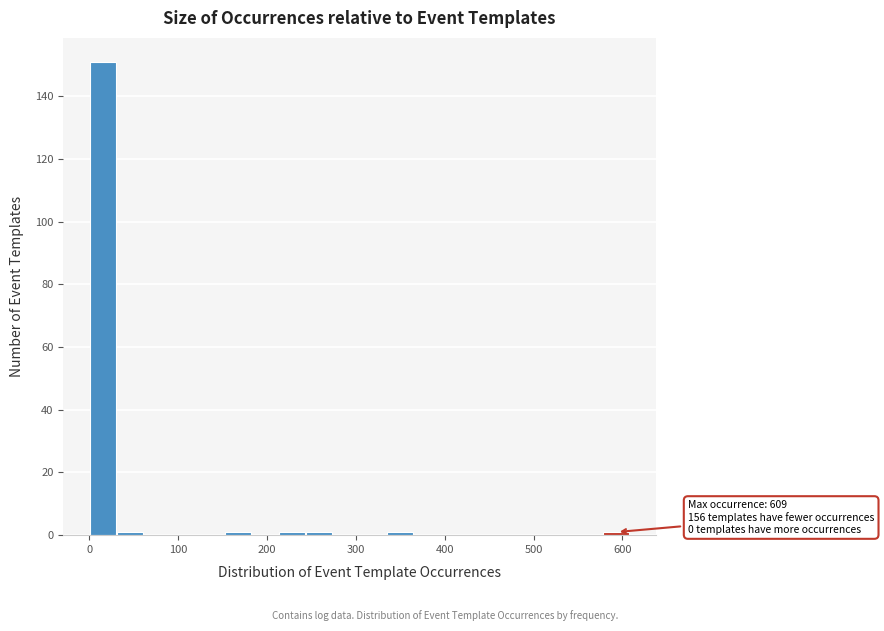

Read against the x-axis, roughly where is the centre of the tallest bar?

20